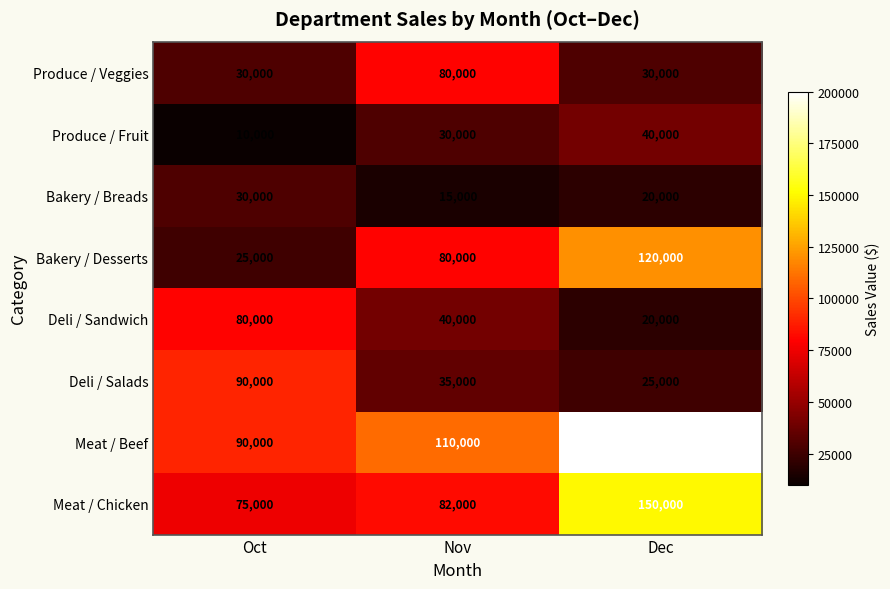

Reading left to right, list all the values displayed in this chart.

Produce / Veggies: Oct=30000	Nov=80000	Dec=30000
Produce / Fruit: Oct=10000	Nov=30000	Dec=40000
Bakery / Breads: Oct=30000	Nov=15000	Dec=20000
Bakery / Desserts: Oct=25000	Nov=80000	Dec=120000
Deli / Sandwich: Oct=80000	Nov=40000	Dec=20000
Deli / Salads: Oct=90000	Nov=35000	Dec=25000
Meat / Beef: Oct=90000	Nov=110000	Dec=200000
Meat / Chicken: Oct=75000	Nov=82000	Dec=150000